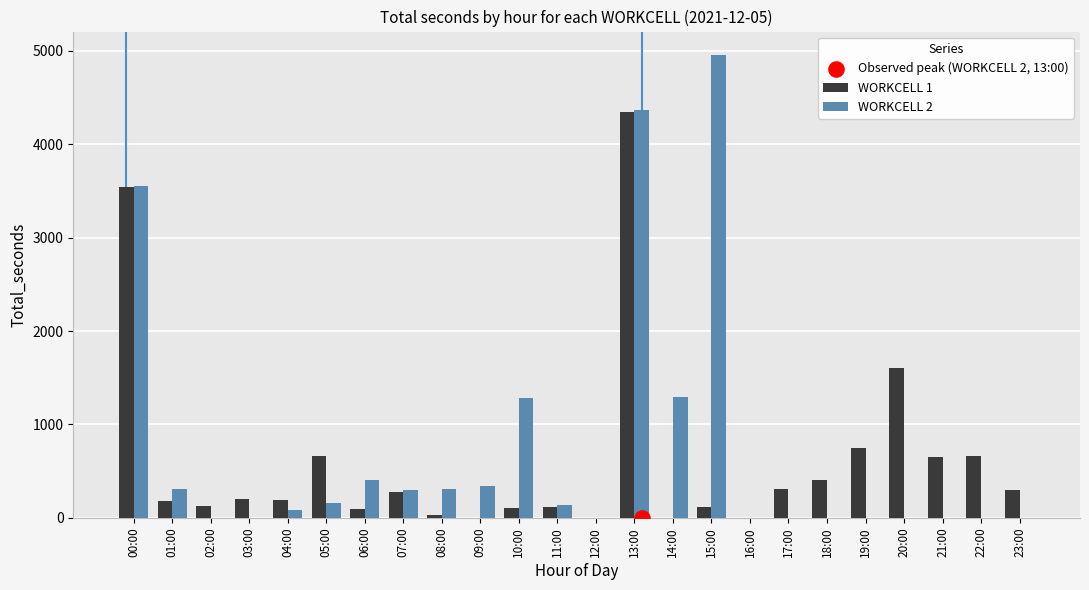

What is the total value across all series at 03:00?

202